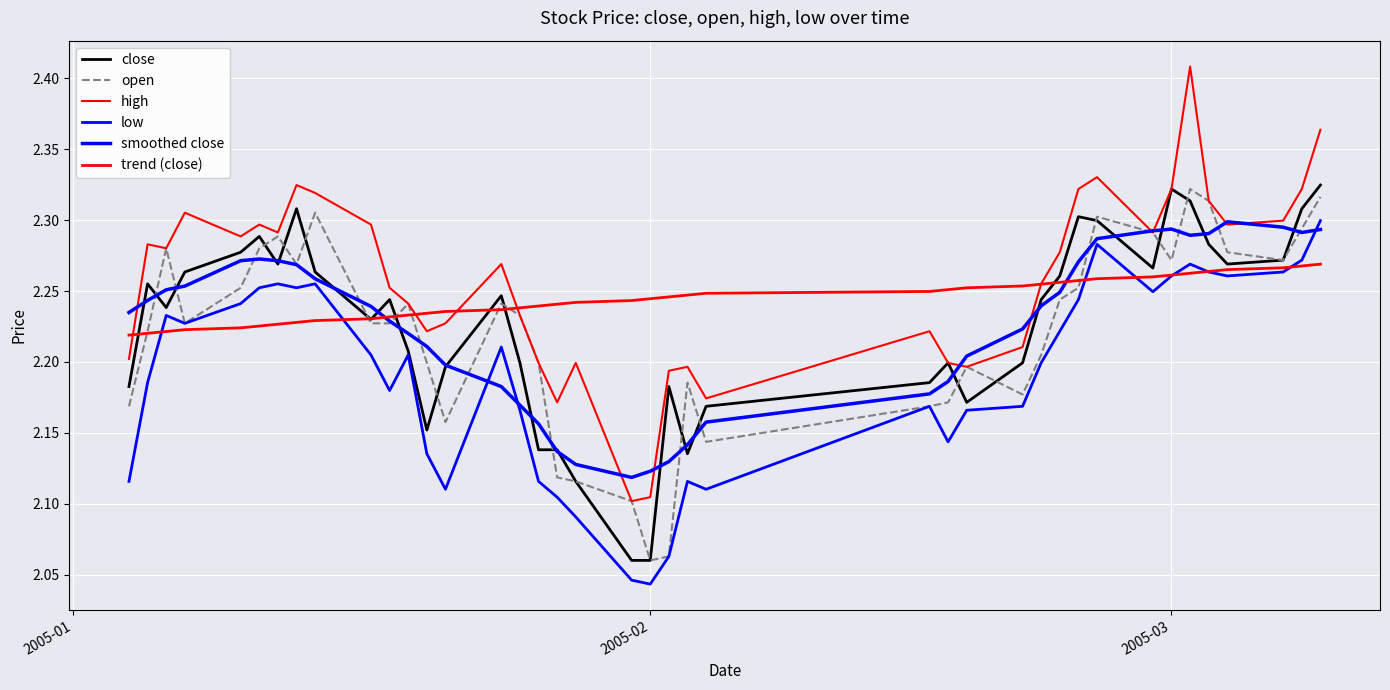

Does the chart have visible grid lines?

Yes